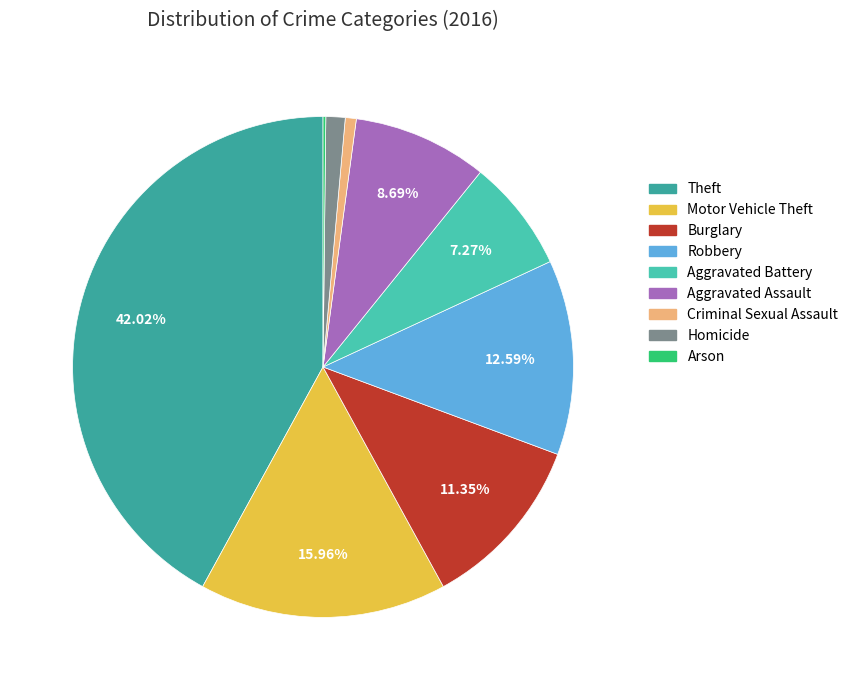

What percentage is the Robbery slice, to the nearest percent?

13%